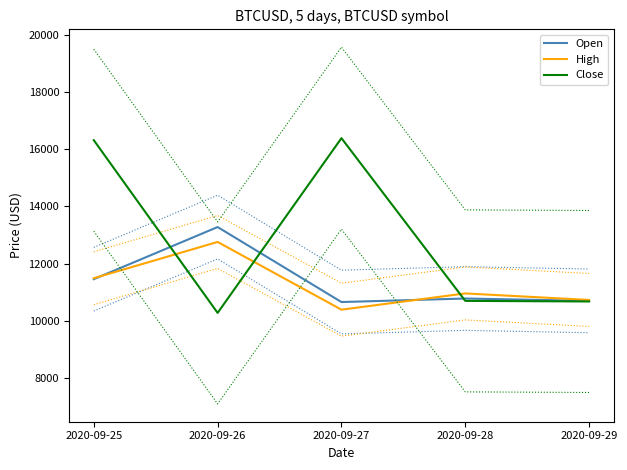

What is the difference between the maximum and minimum values in the Open series?

2622.5